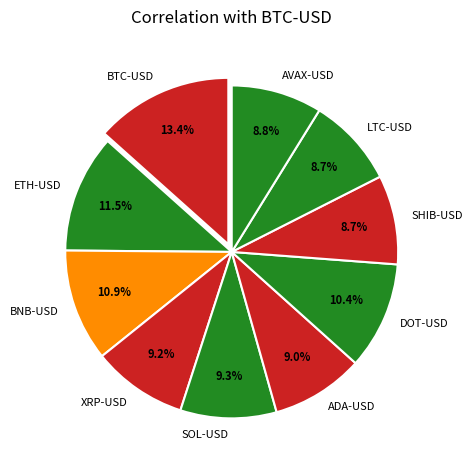

Is there any slice that represents more than half of the pie?

No